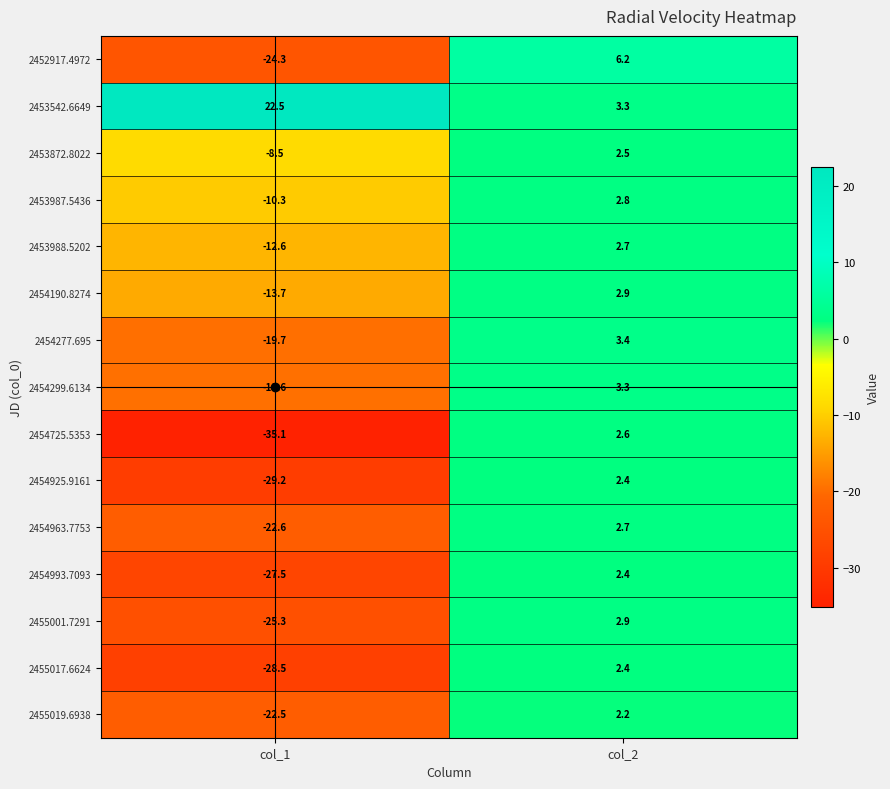

What is the total value across all series at col_1?

-276.9